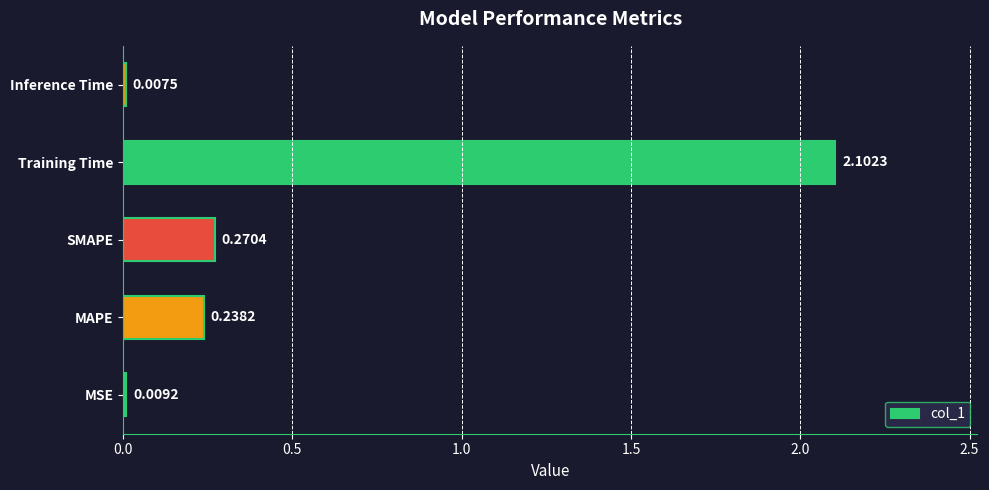

What is the change in value from MSE to Training Time?

+2.1